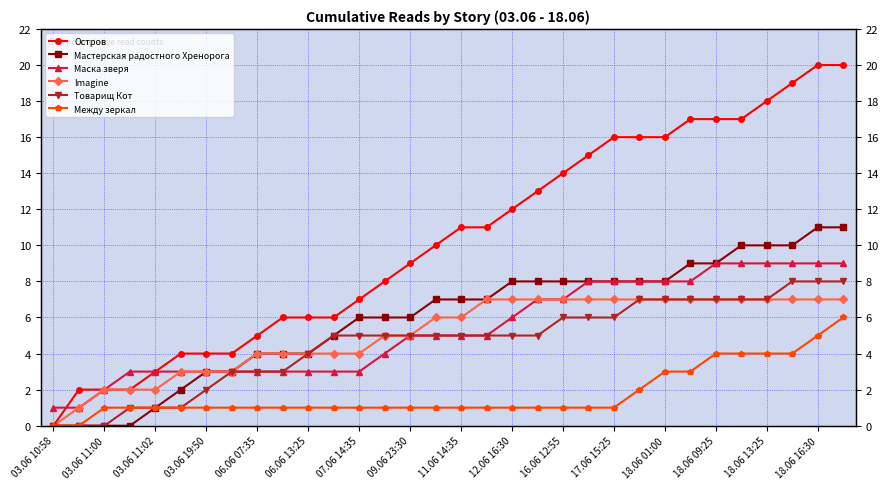

What are all the series names shown in the legend?

Остров, Мастерская радостного Хренорога, Маска зверя, Imagine, Товарищ Кот, Между зеркал